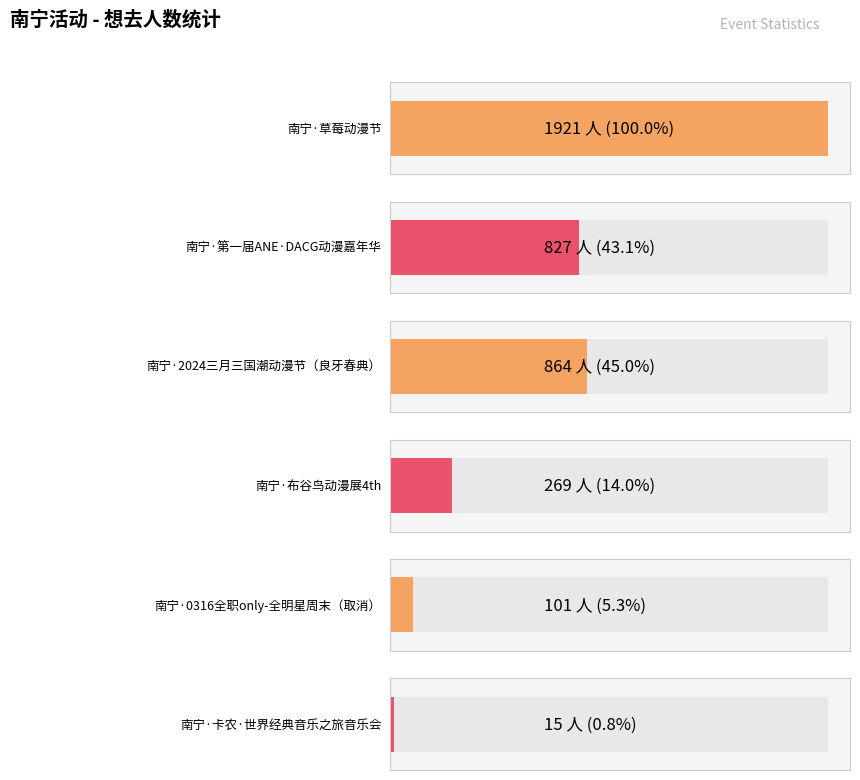

What is the label of the 6th bar from the right?

南宁·草莓动漫节